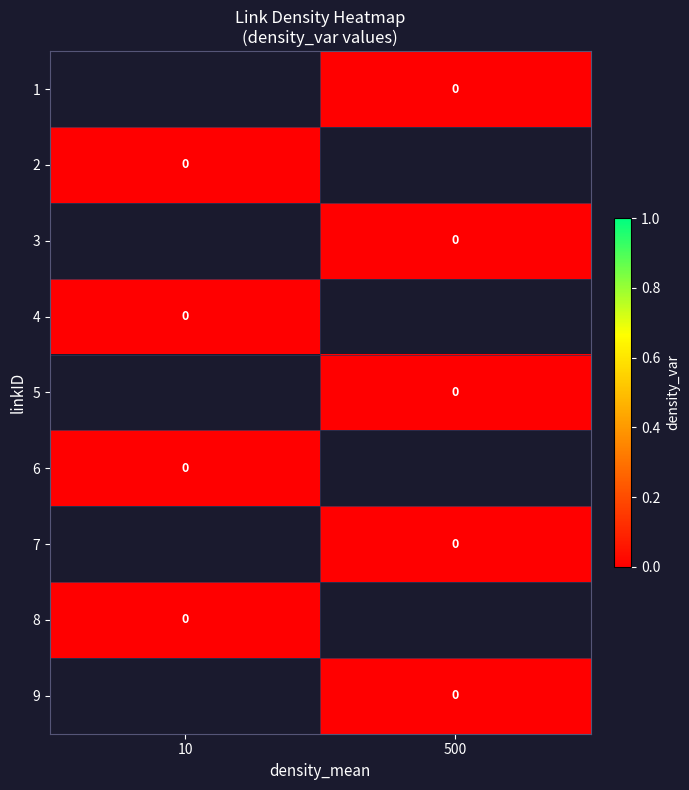

Is the value of row_7 at 10 greater than the value of row_0 at 10?

No